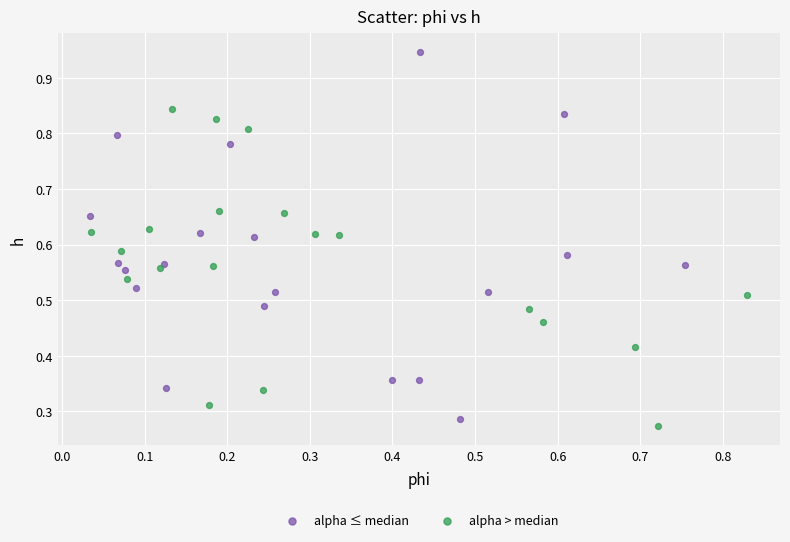

Which series contains the highest Y value?

alpha ≤ median